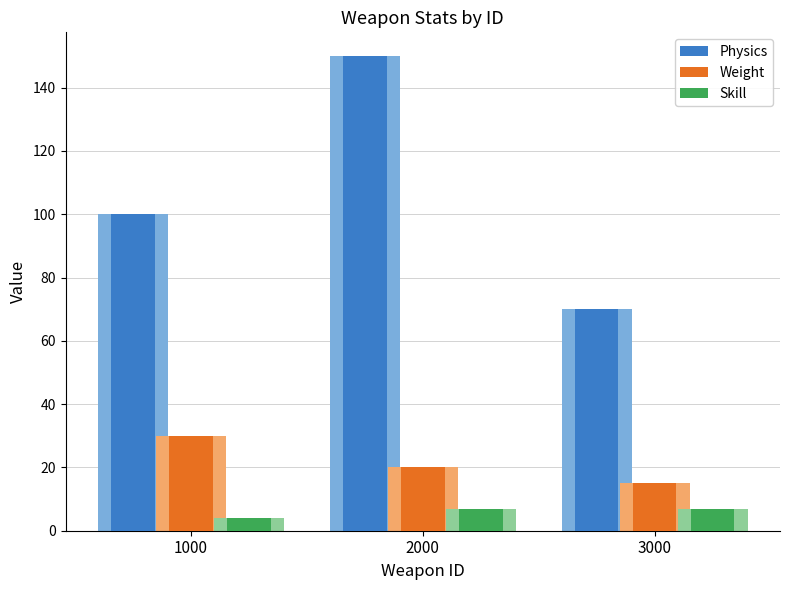

Which series has the largest total across all categories?

Physics